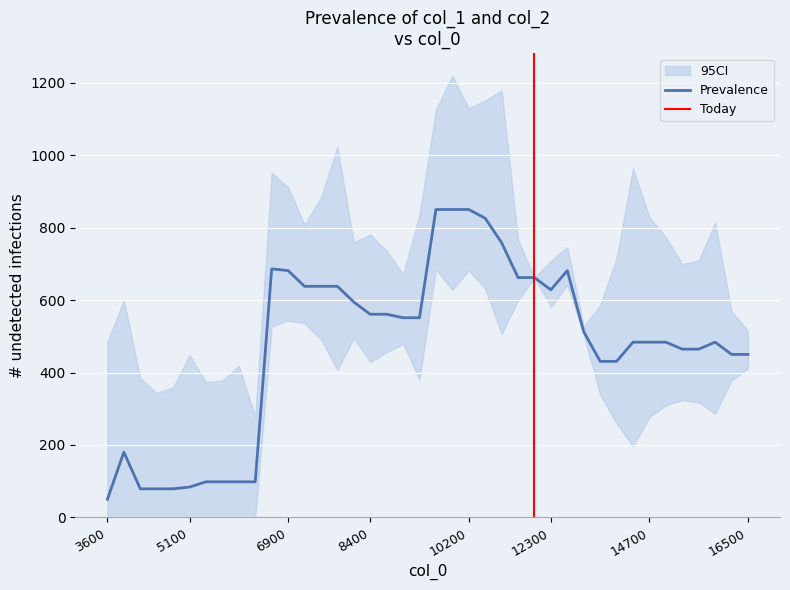

Which category has the lowest value in the Prevalence series?

3600